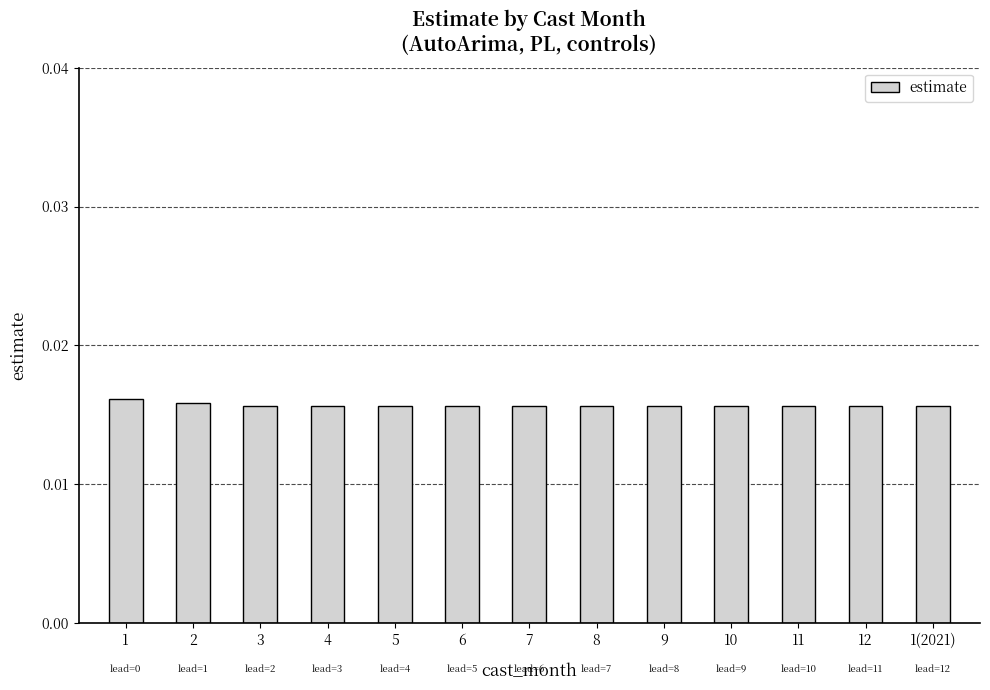

How many values are between 0 and 1?

13